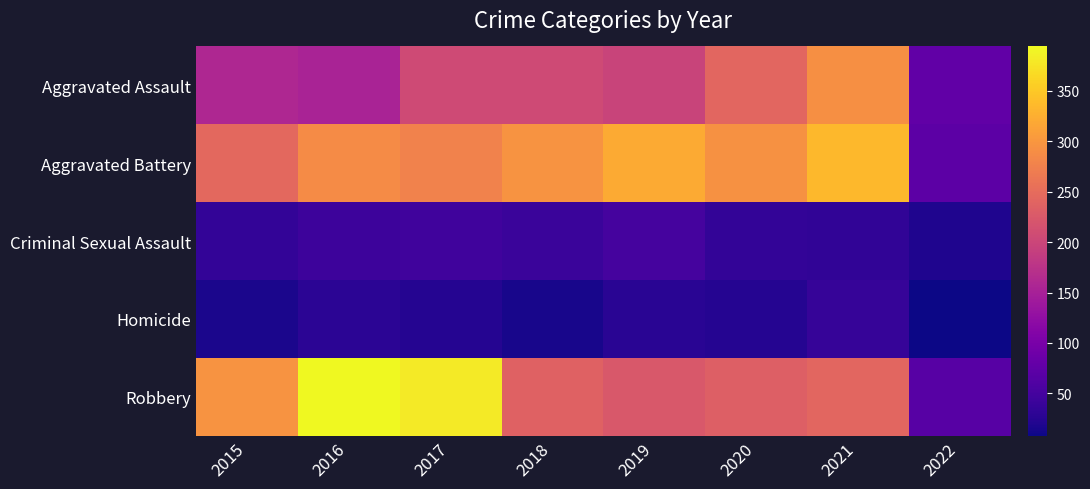

How many categories are shown in the chart?

8